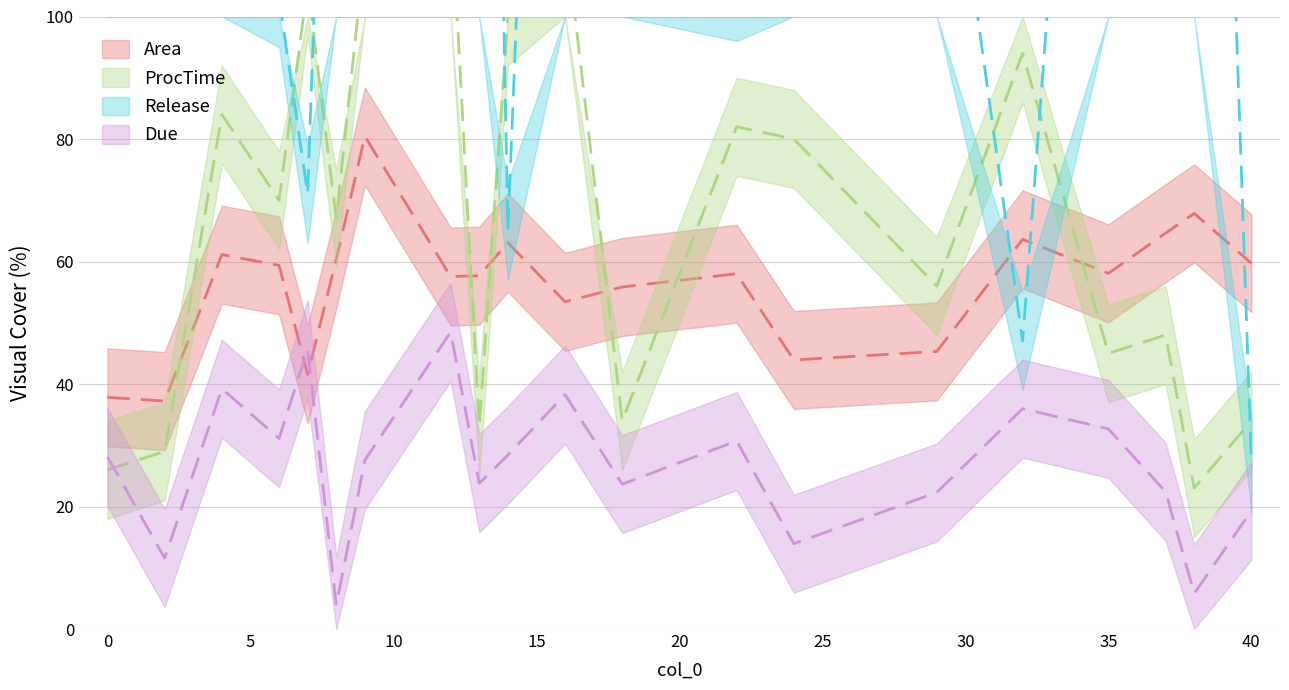

How many data points in Area are less than 58?

9